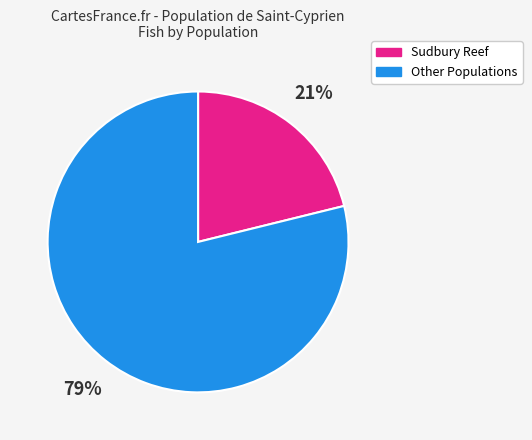

Rank the categories by value from highest to lowest.

Other Populations, Sudbury Reef